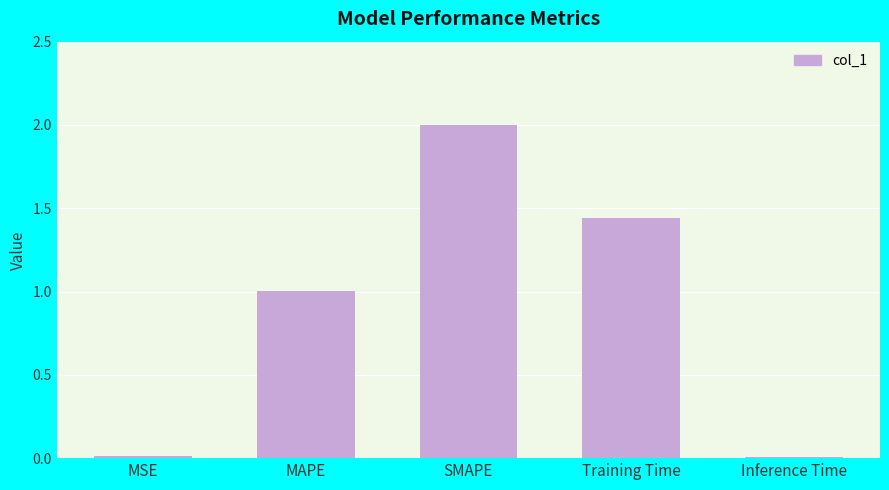

How many values exceed 1?

3